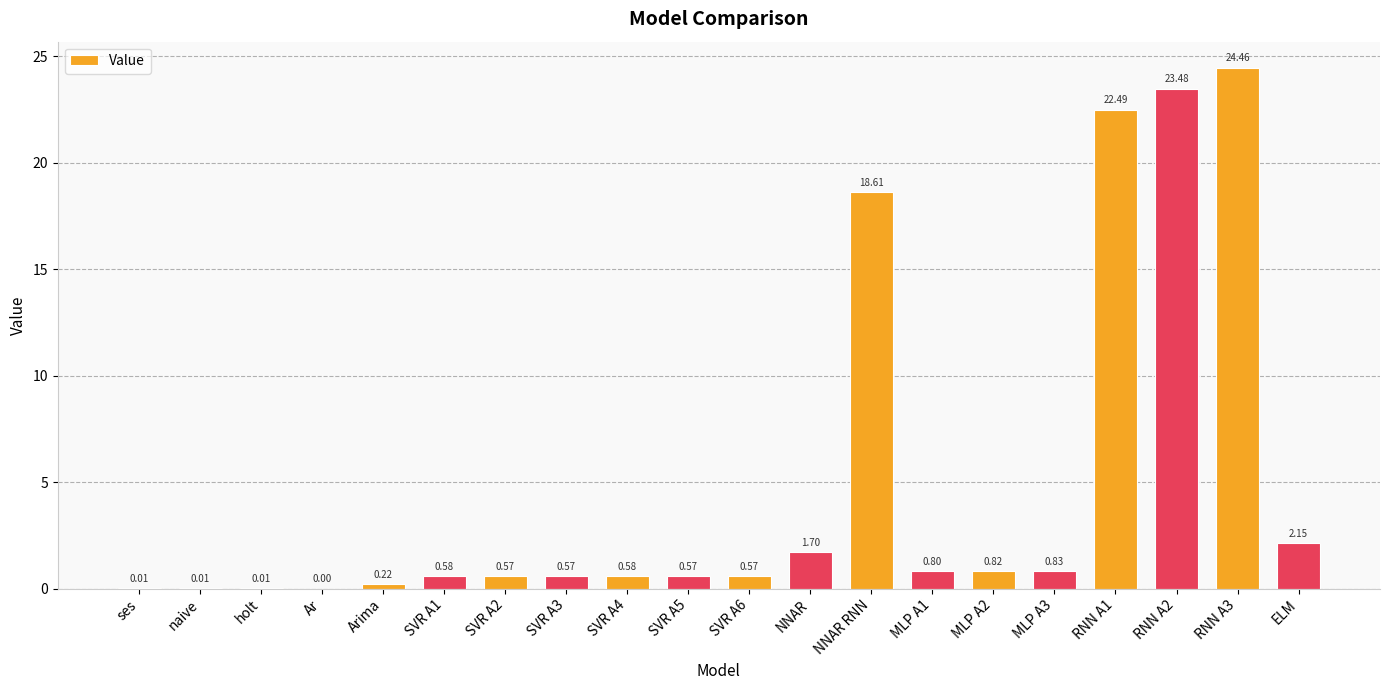

What is the sum of all values?

99.0